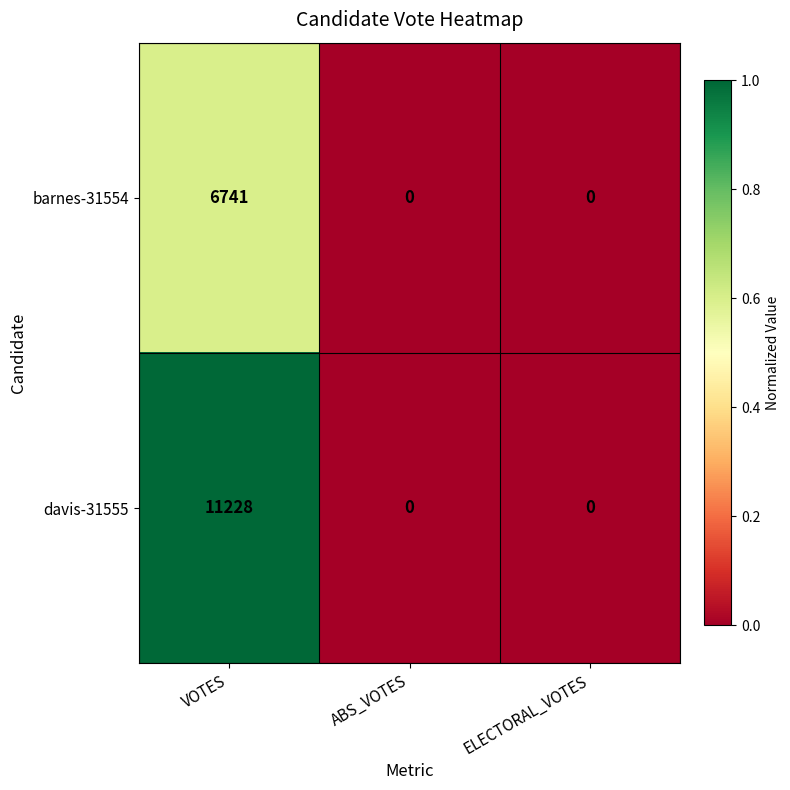

Is it true that barnes-31554 equals 6741 at VOTES?

True